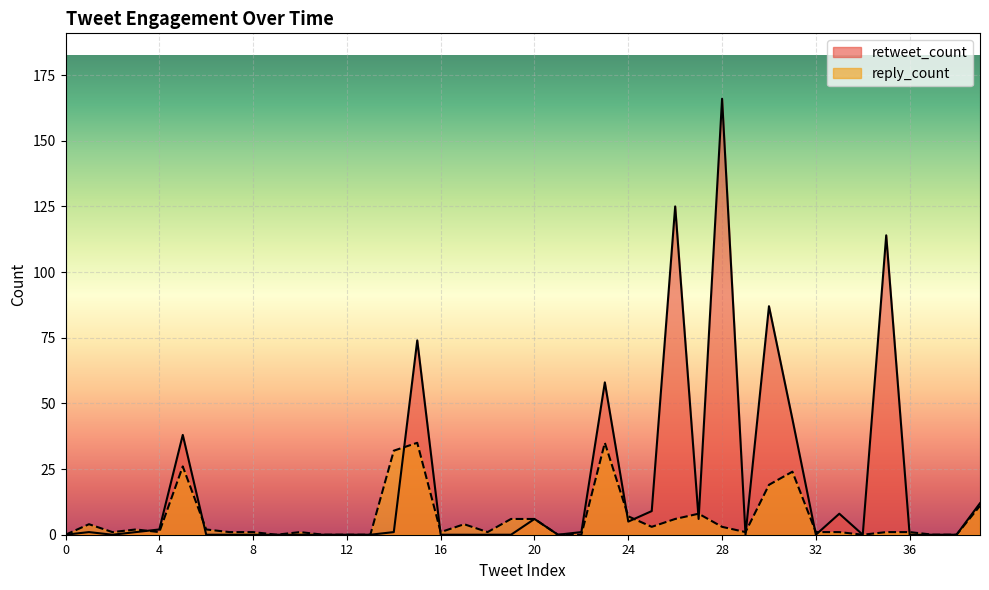

How many values in the reply_count series exceed 1?

18